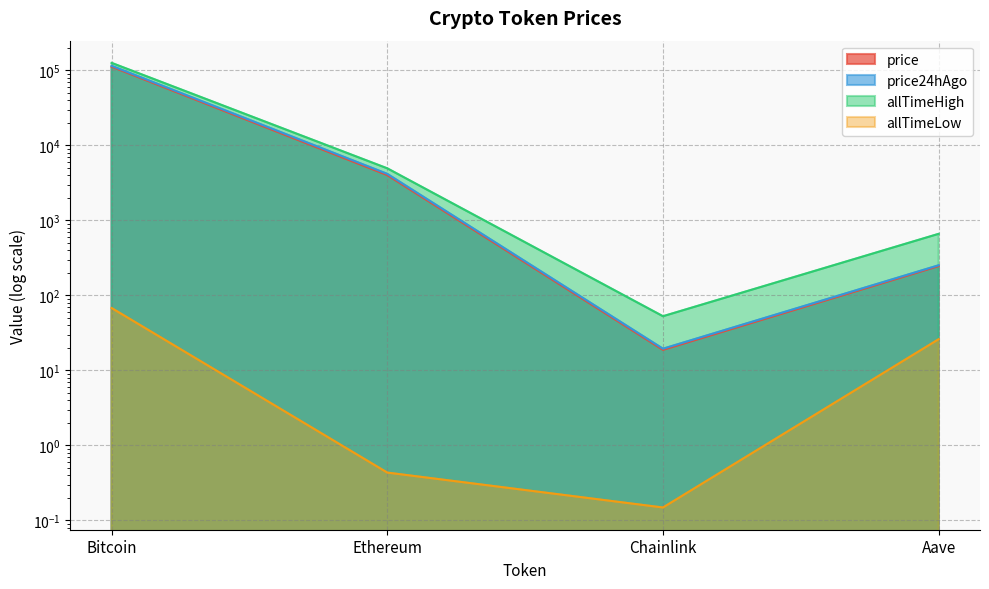

Is it true that allTimeLow equals 0.4 at Ethereum?

True